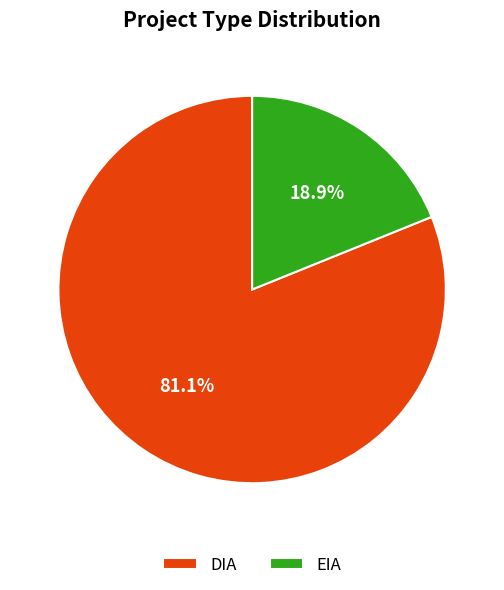

What percentage is the EIA slice, to the nearest percent?

19%